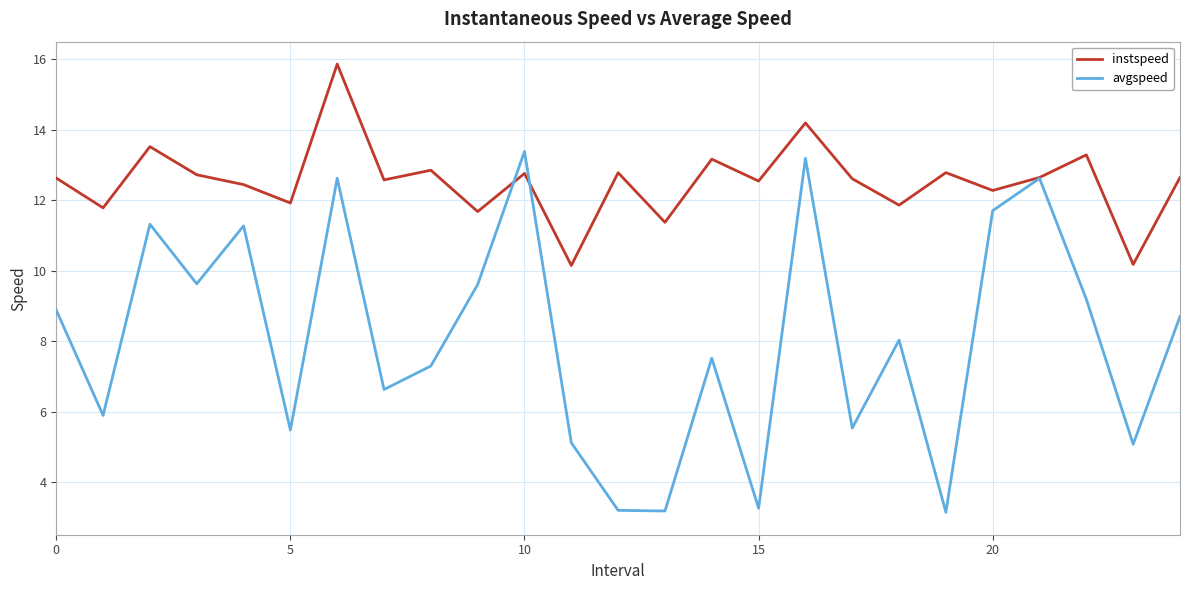

Rank the series by their average value, from lowest to highest.

avgspeed, instspeed